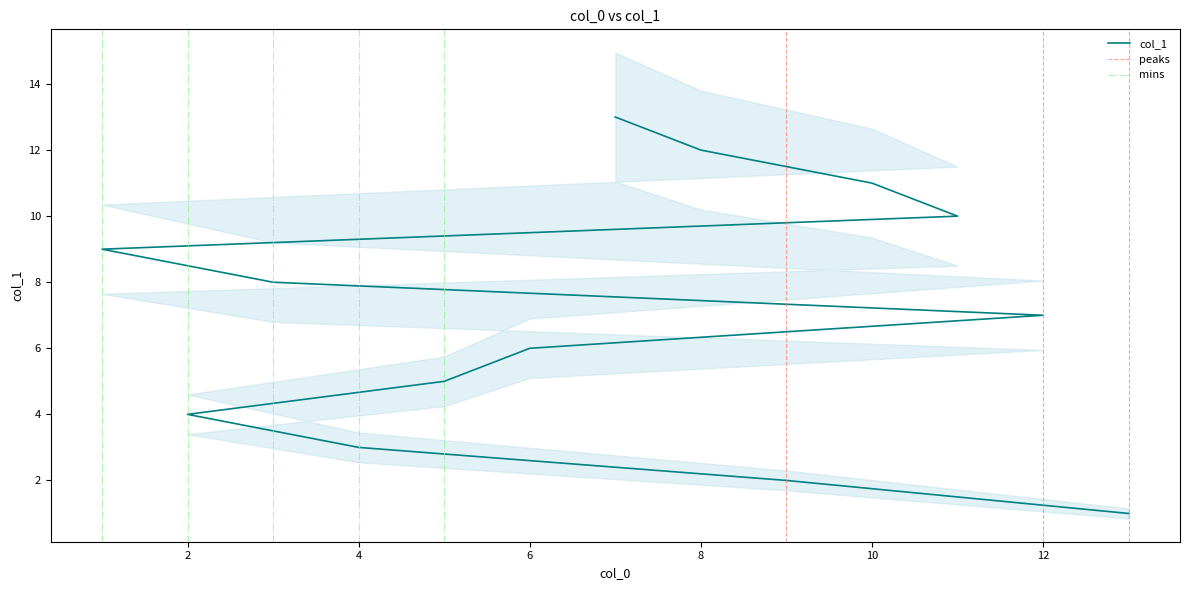

Is this an area chart (filled region under the line)?

No